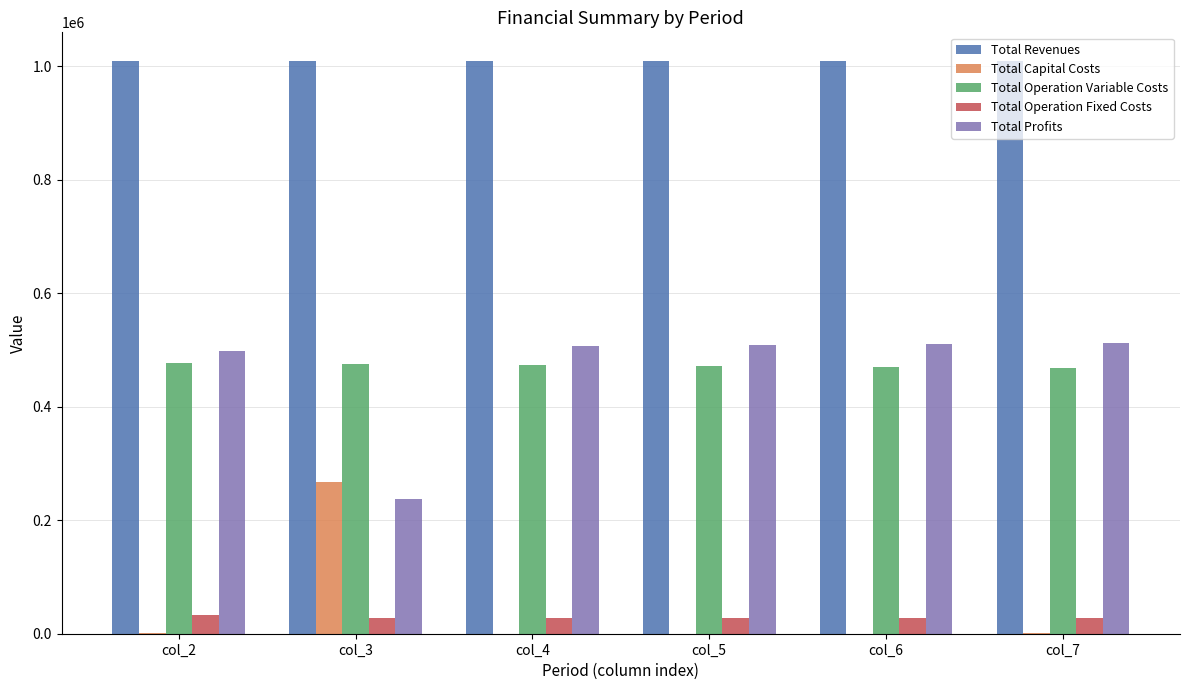

Which series has the largest total across all categories?

Total Revenues